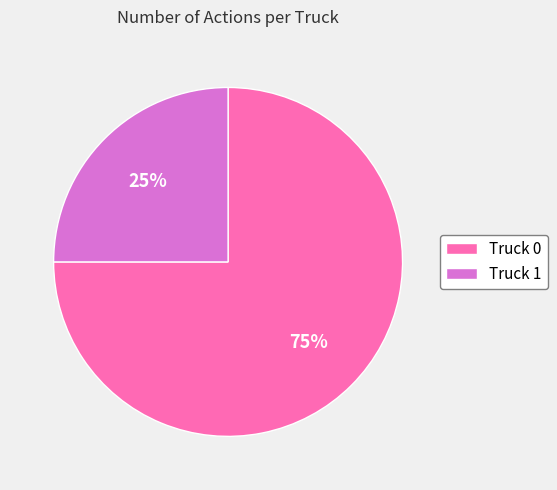

Which slice is the smallest?

Truck 1